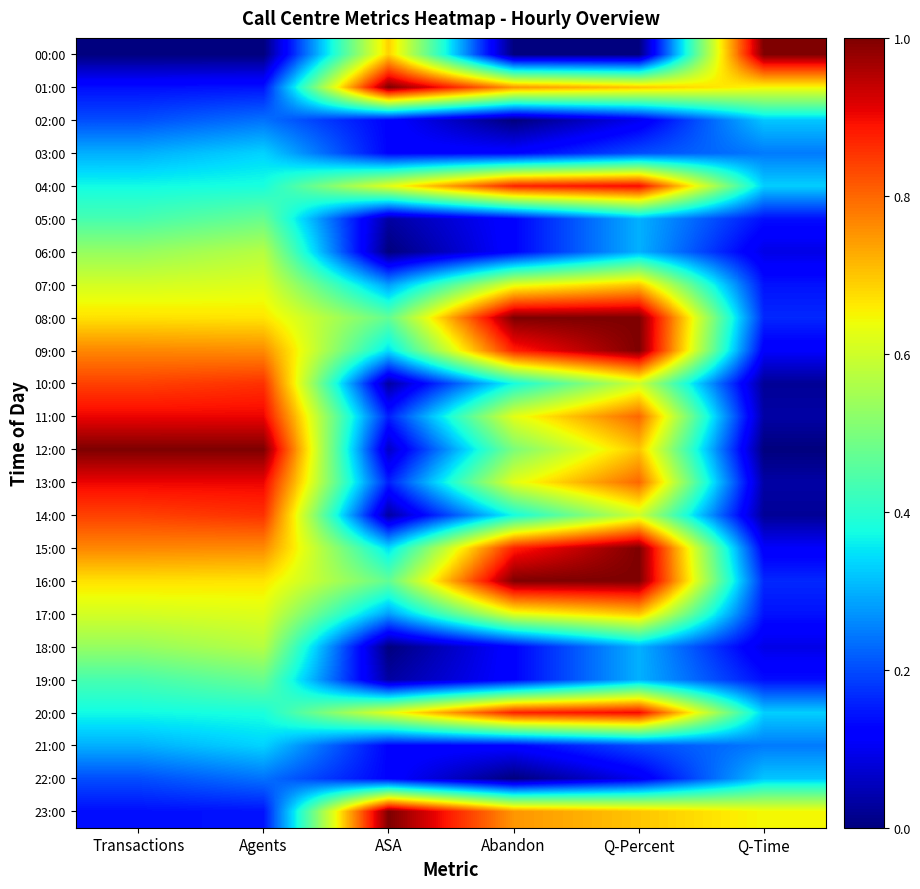

Which has a higher value, Transactions or Q-Percent?

Transactions